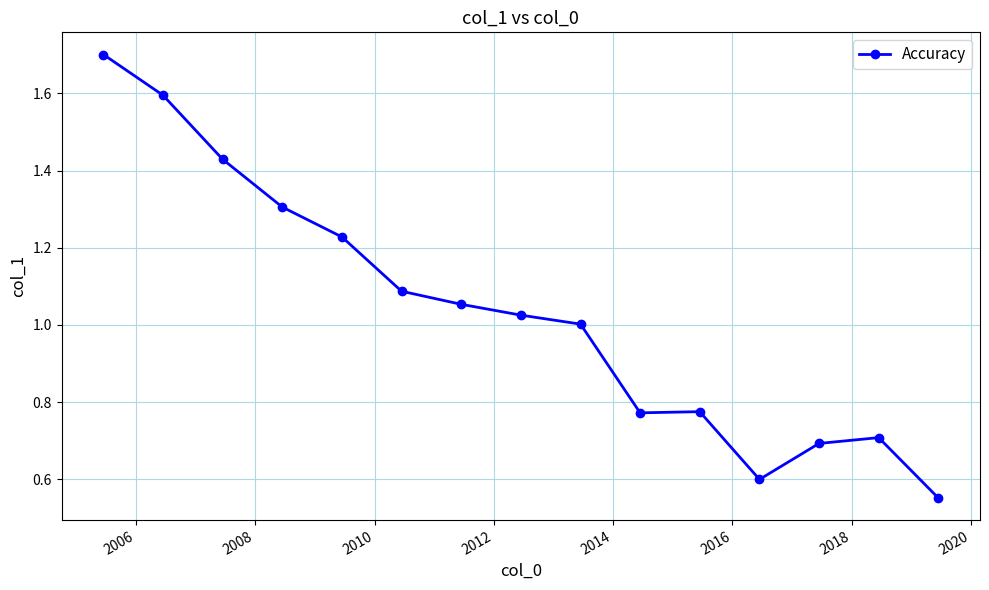

What is the sum of all values?

15.5